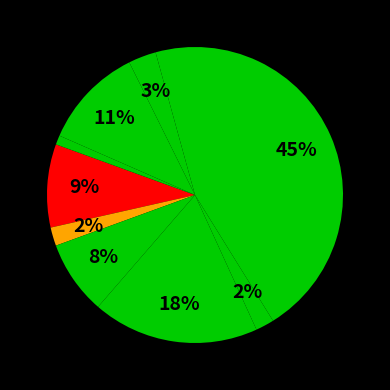

To the nearest percent, what is the difference between the largest and smallest slice percentages?

44%